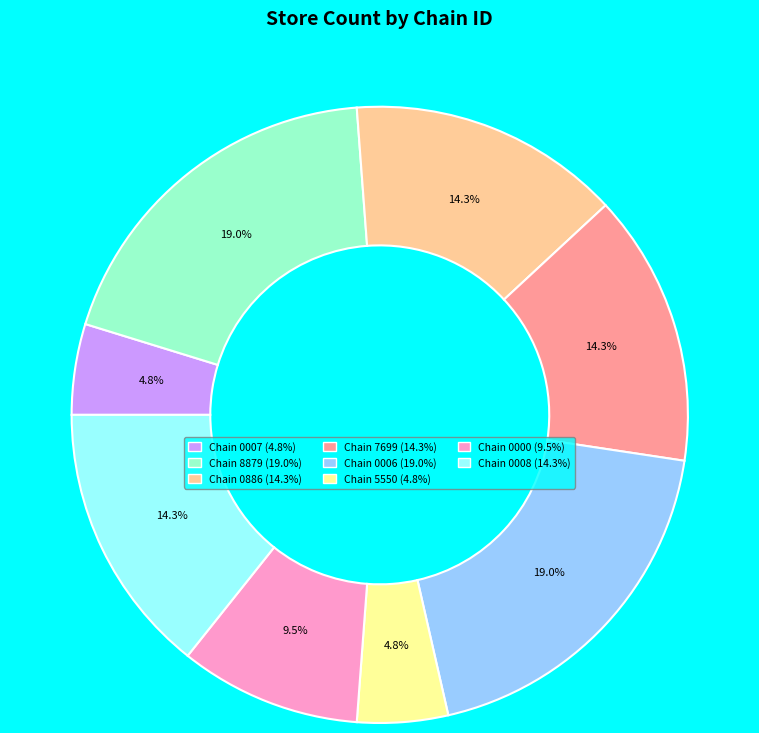

Is there any slice that represents more than half of the pie?

No